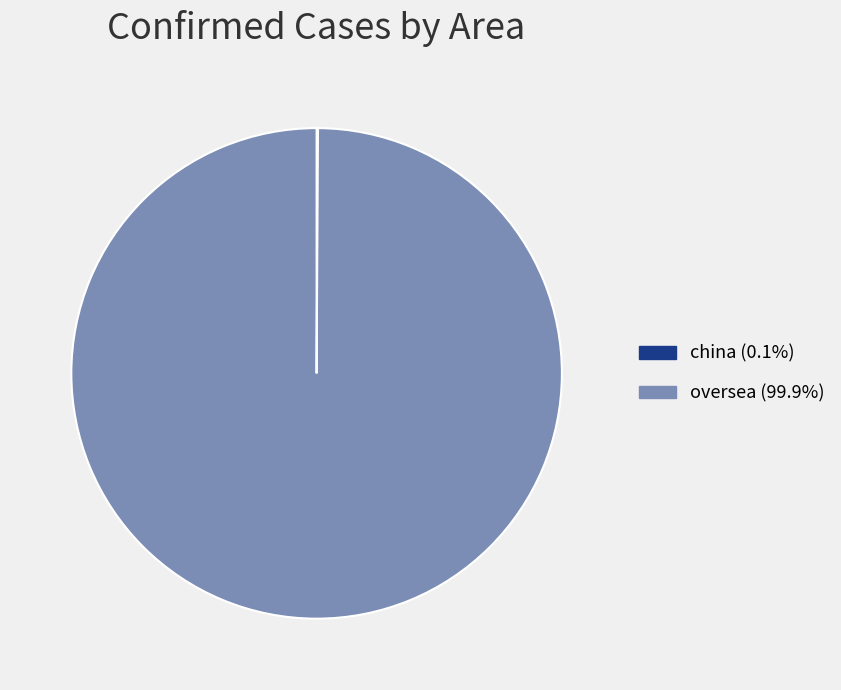

Which slice represents more than half of the pie?

oversea